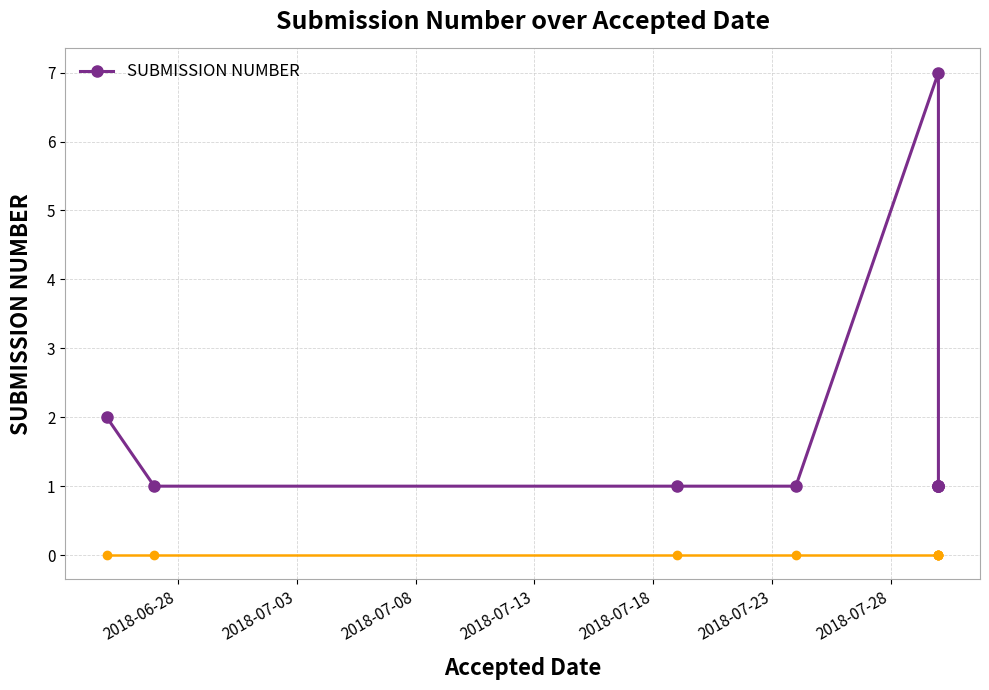

What is the smallest value displayed?

1